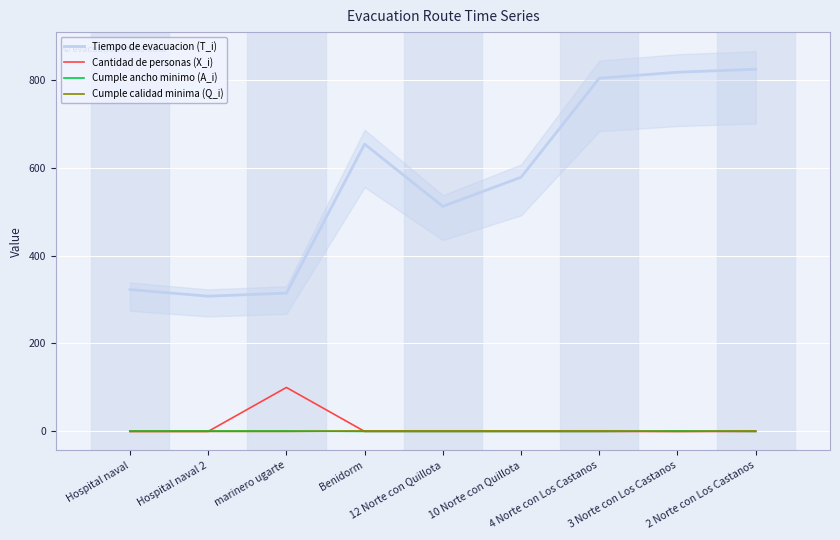

True or false: Tiempo de evacuacion (T_i) and Cantidad de personas (X_i) intersect in this chart.

False